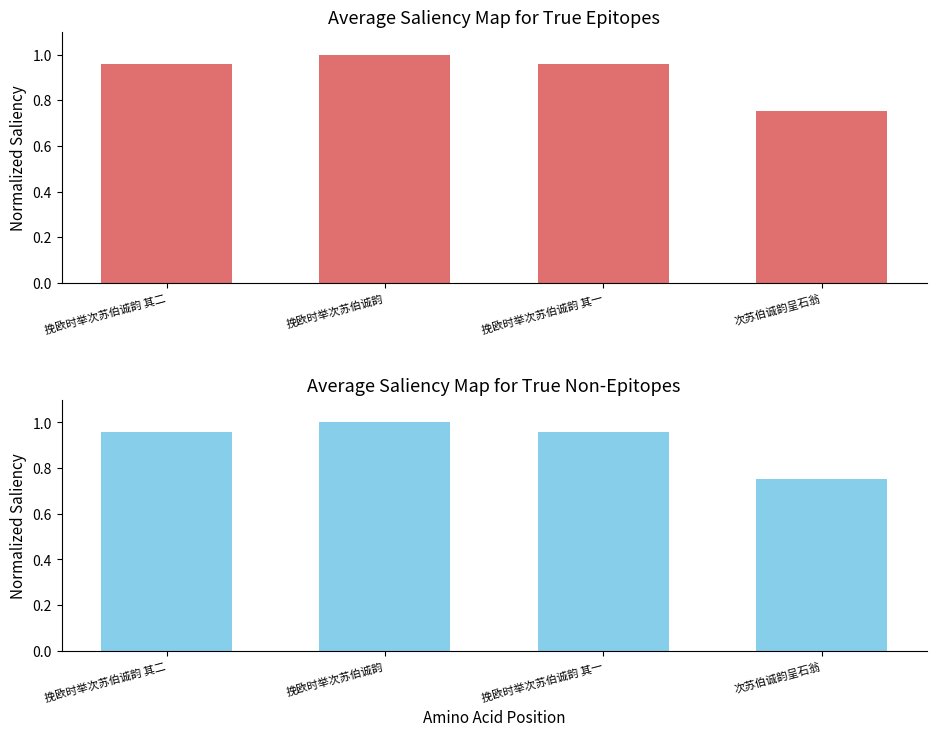

Is it true that the value at 挽欧时举次苏伯诚韵 is 1.0?

True